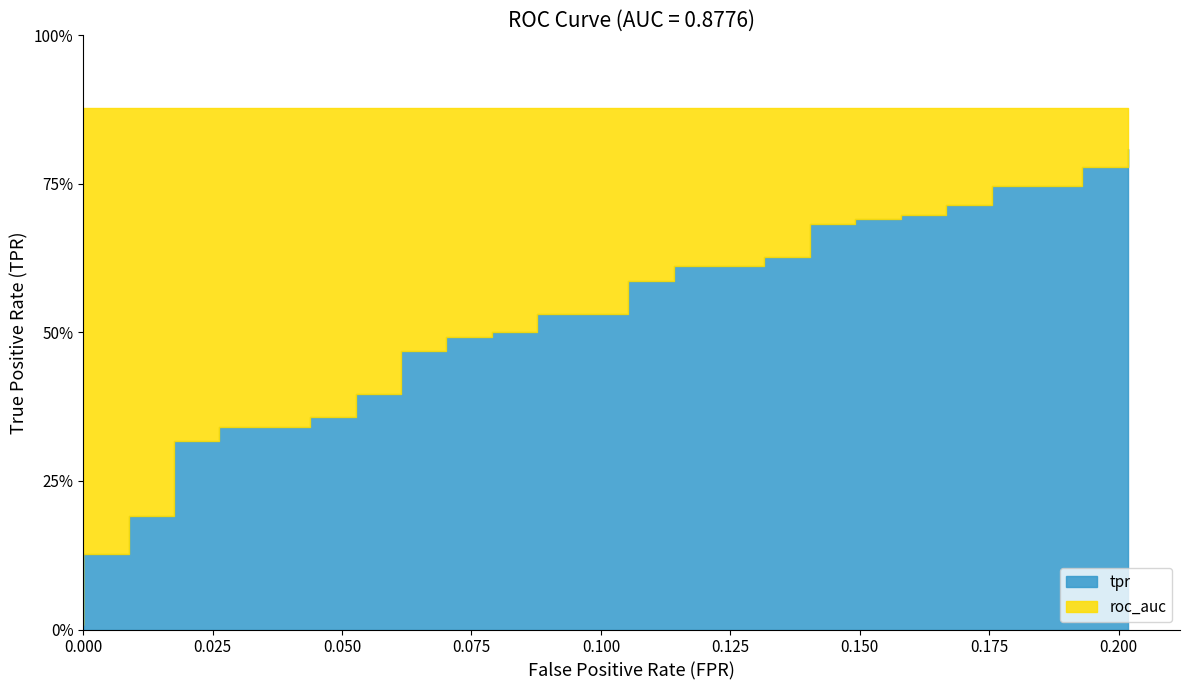

True or false: roc_auc has more than 2 points higher than both neighbors.

False